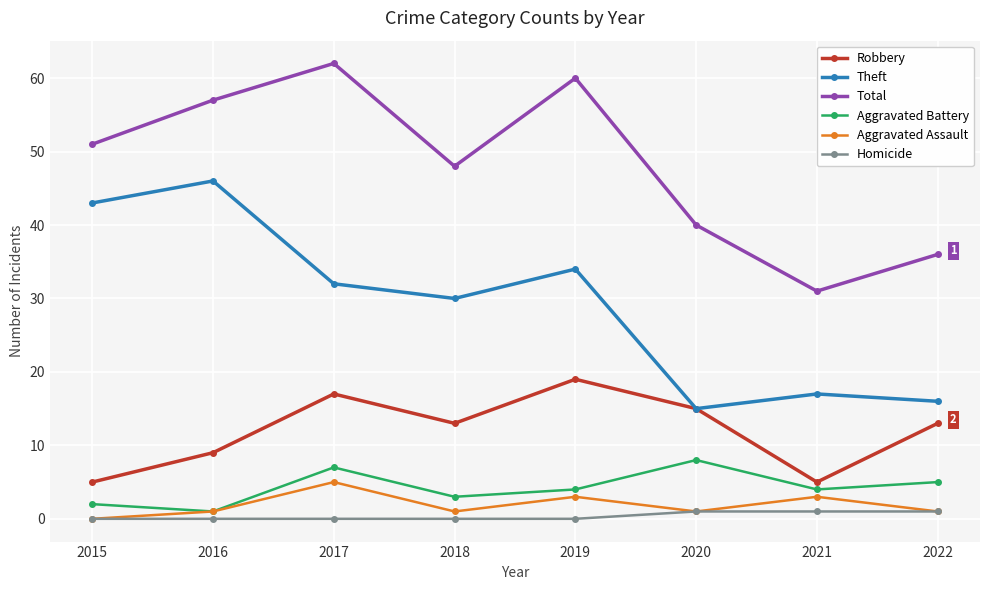

What is the total value across all series at 2017?

123